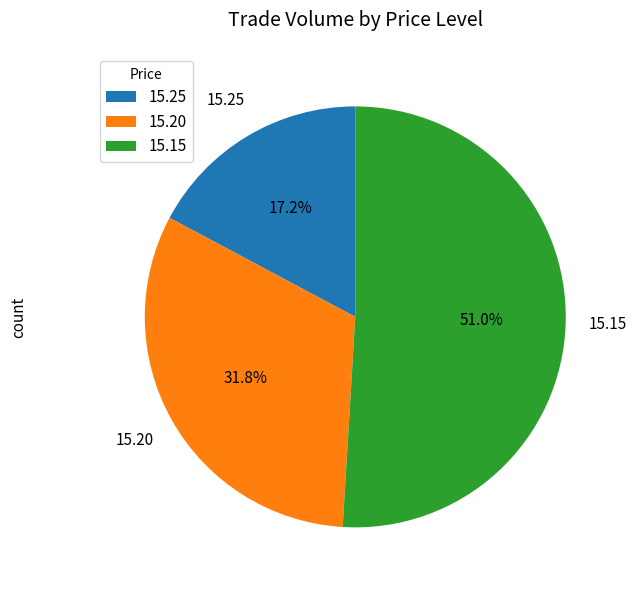

Is there a majority slice in this chart?

Yes